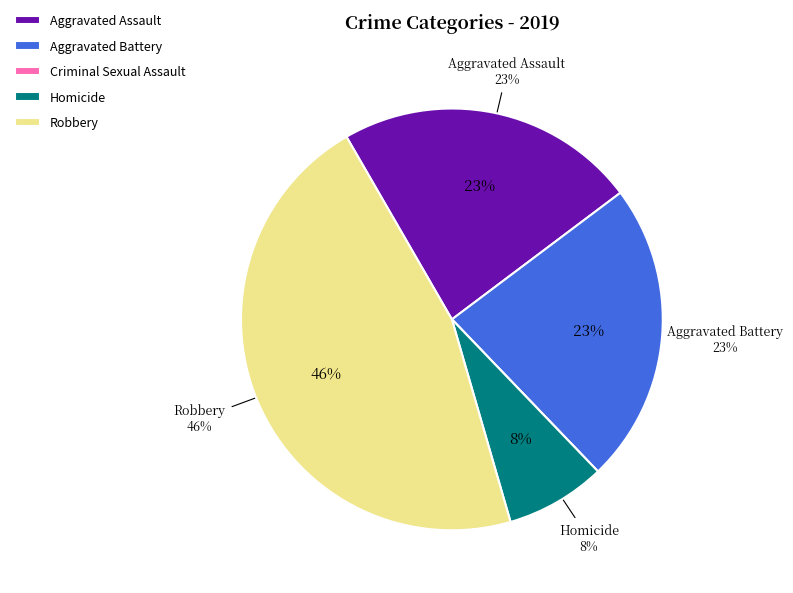

How much of the chart is everything except Aggravated Battery?

76.9%